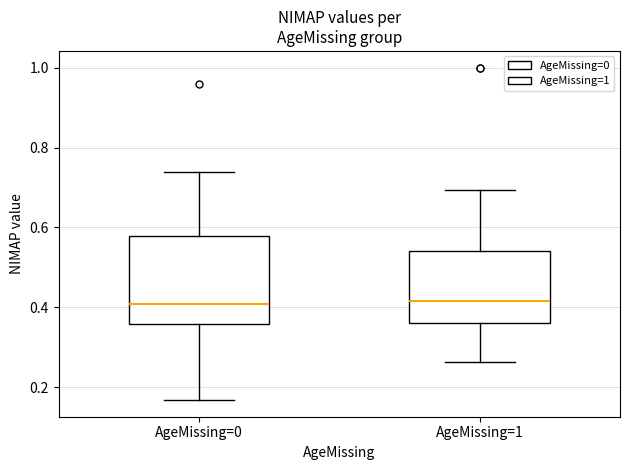

Where does the median line of the box for AgeMissing=1 sit on the y-axis? The values are not printed on the chart, so give them approximately, as read against the axis.

0.42